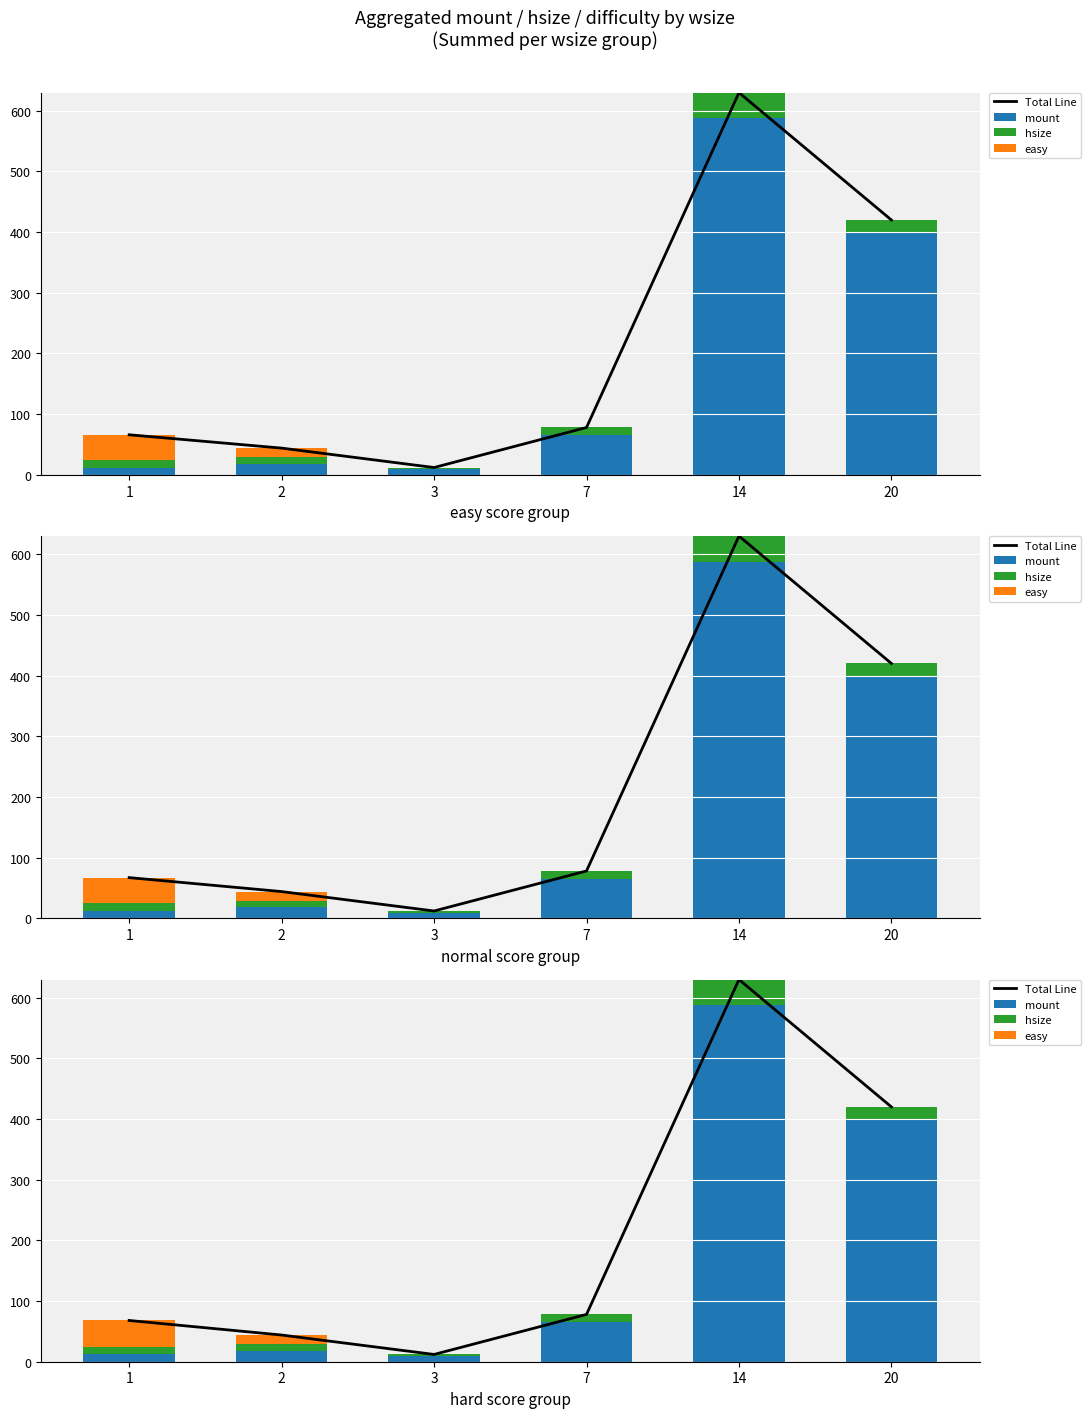

Rank the categories by Total Line value from lowest to highest.

3, 2, 1, 7, 20, 14